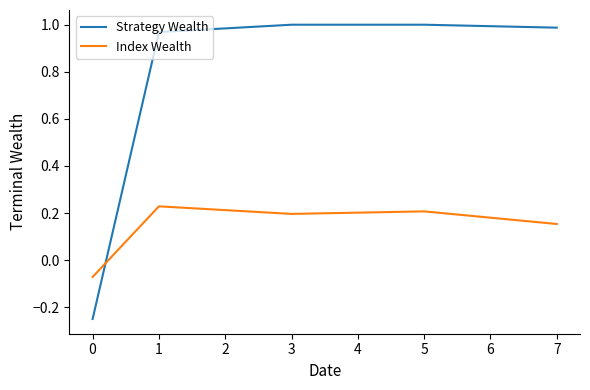

How many distinct data groups are displayed?

2